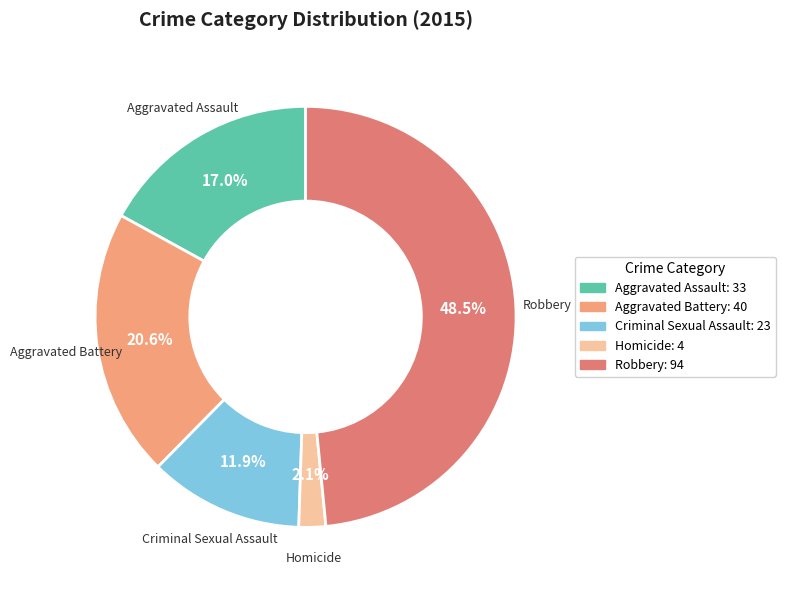

Rank the categories by value from lowest to highest.

Homicide, Criminal Sexual Assault, Aggravated Assault, Aggravated Battery, Robbery